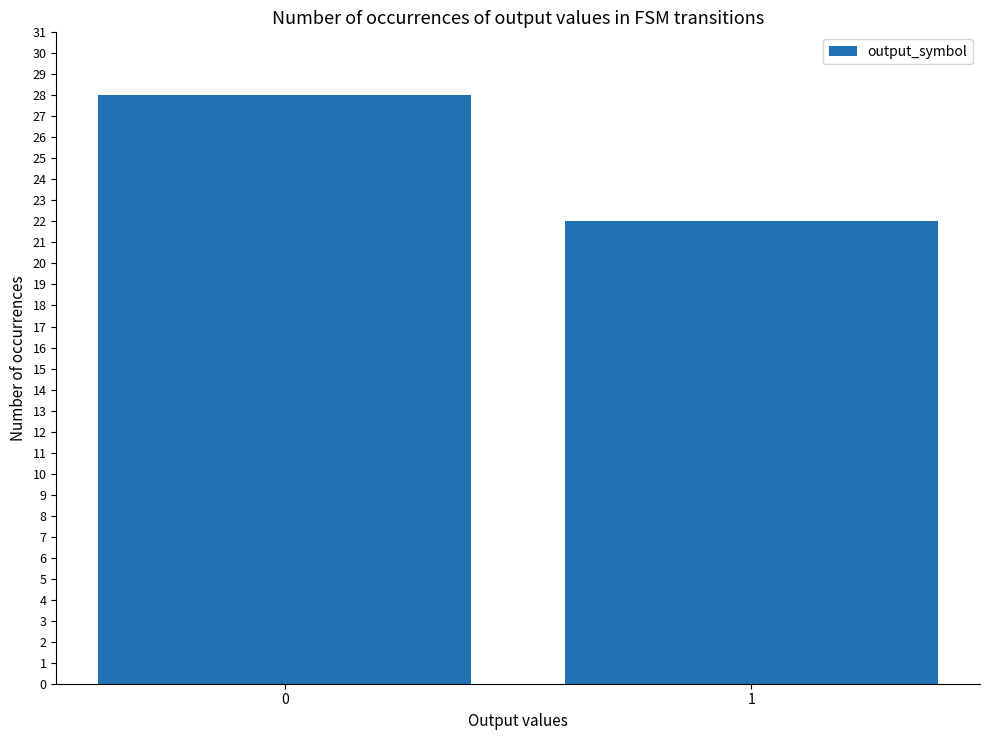

True or false: the data shows 18 at 0.

False